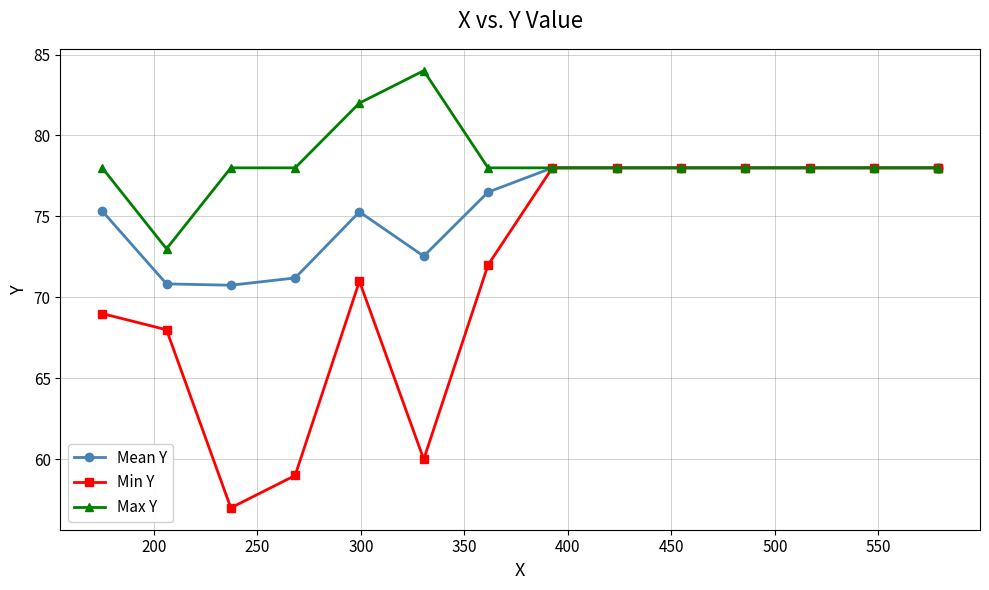

How many distinct data groups are displayed?

3